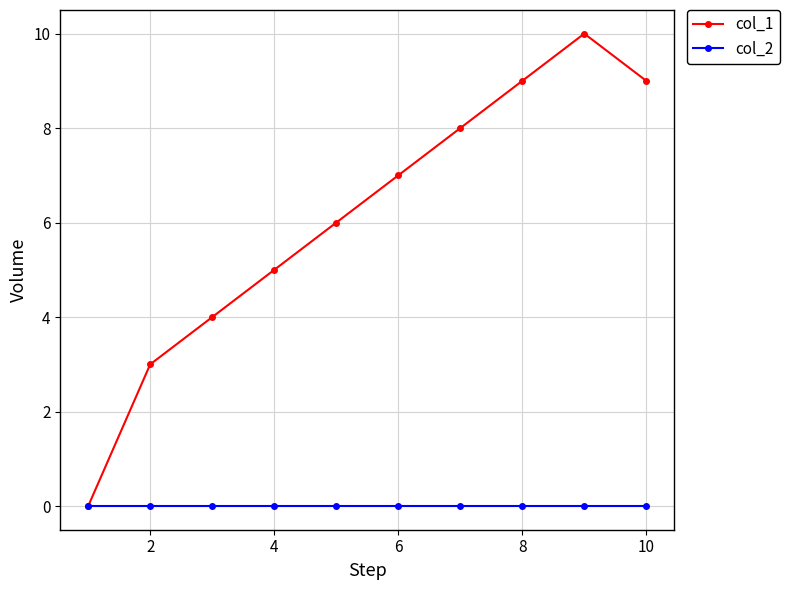

Which series has the widest spread of values?

col_1